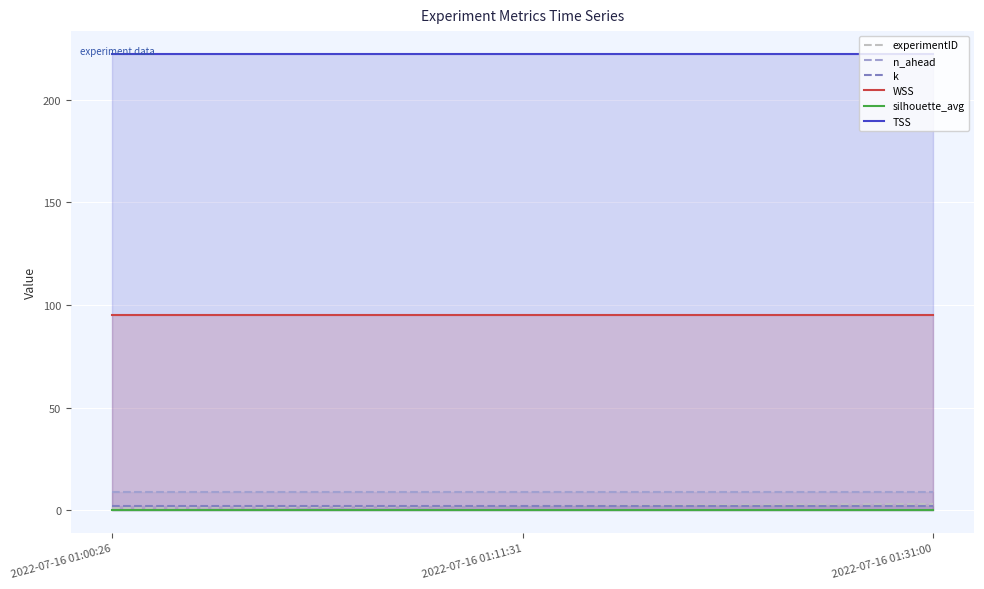

What is the total value across all series at 2022-07-16 01:00:26?

329.8